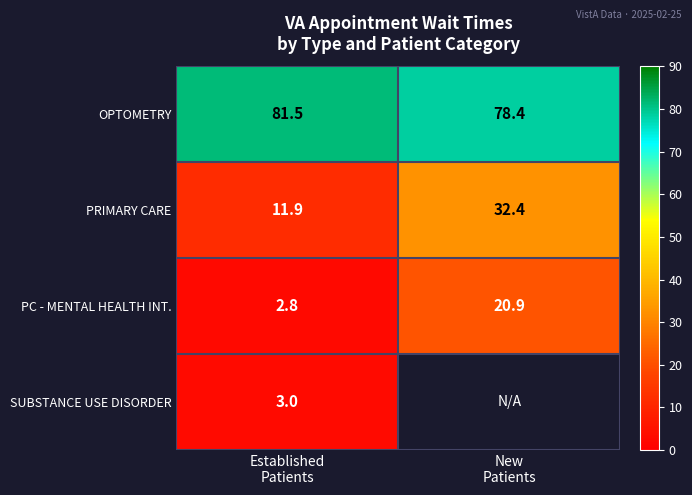

What is the maximum value for PRIMARY CARE?

32.4